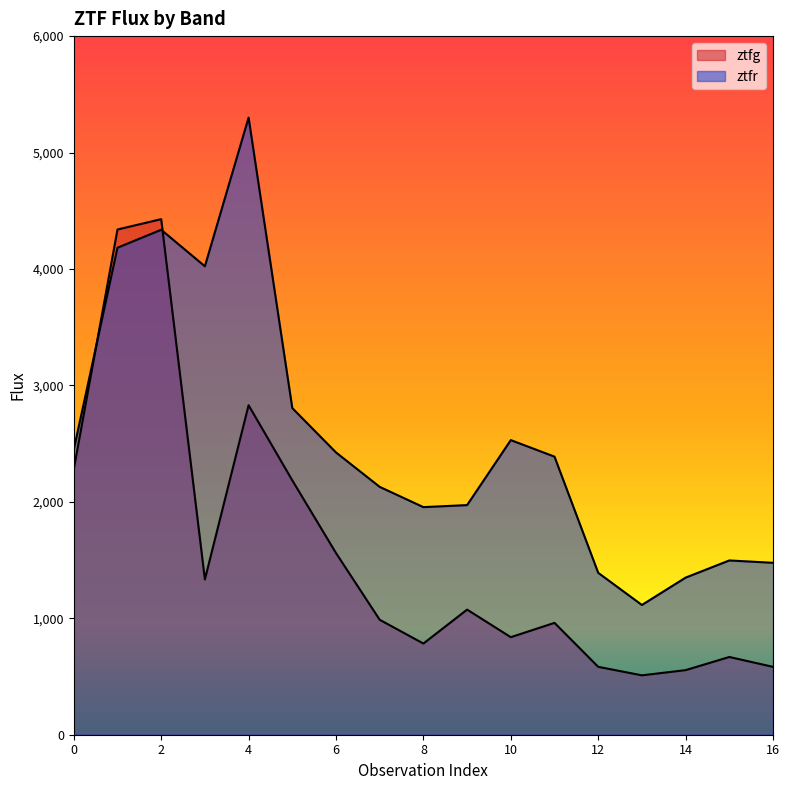

At which category does ztfr reach its first local valley?

3